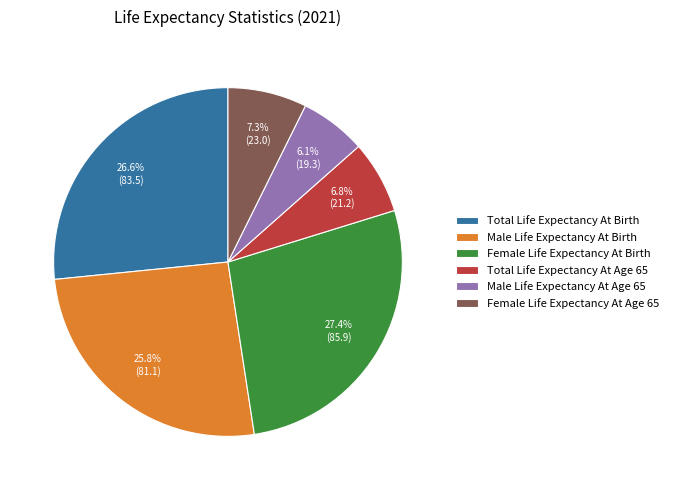

How many slices are in this pie chart?

6